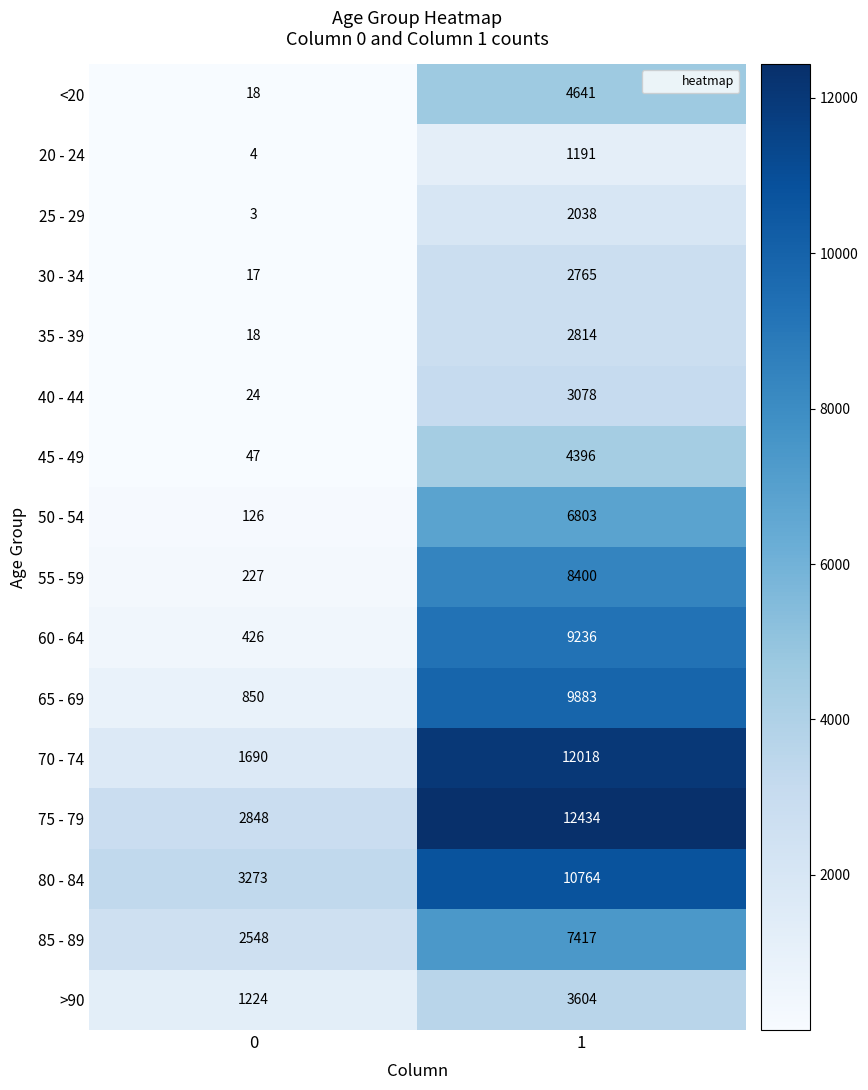

Which series has the widest spread of values?

70 - 74